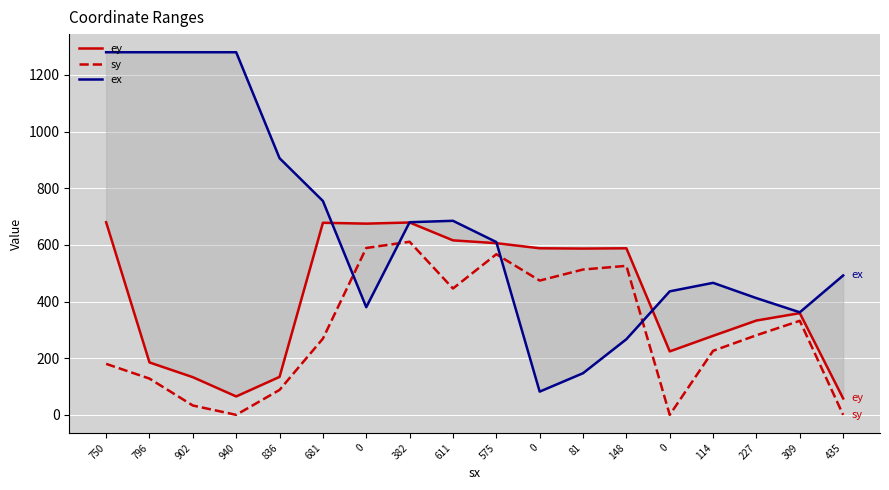

What is the value of the ex point at the 7th from the left?

380